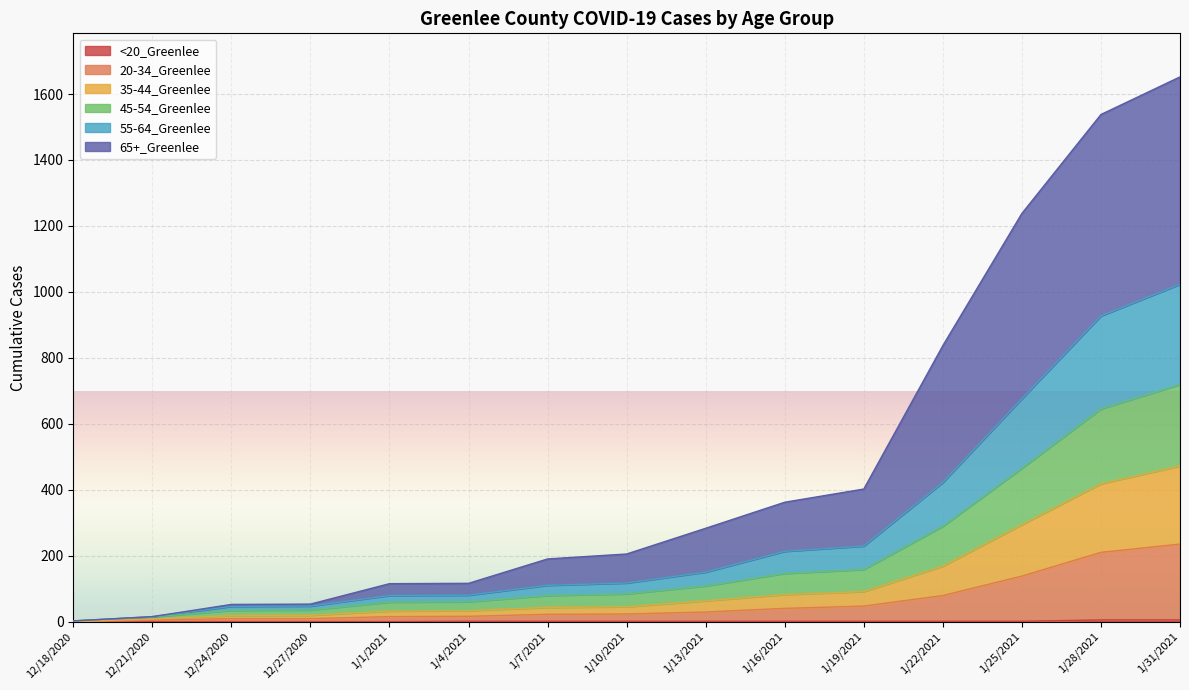

True or false: 45-54_Greenlee and 20-34_Greenlee intersect in this chart.

False